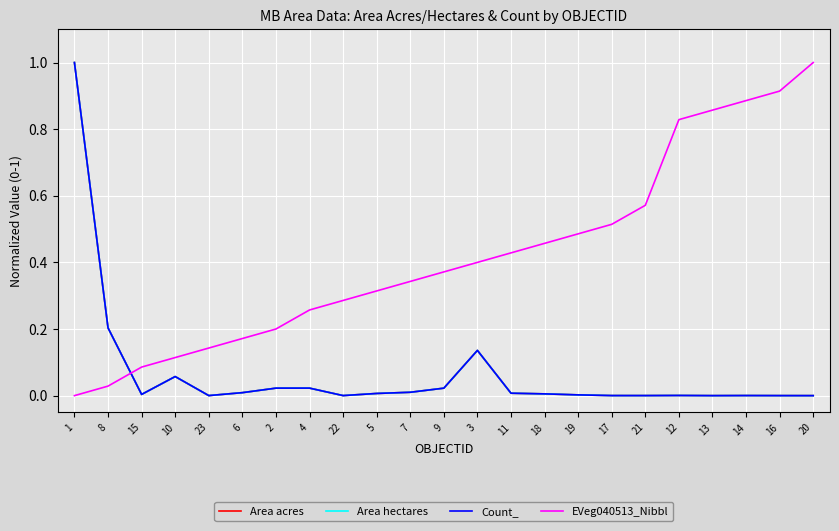

Read the Count_ value at 1.

1.0